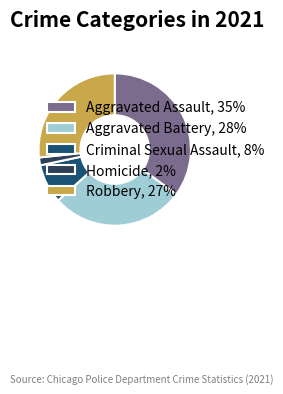

Rank the categories by value from lowest to highest.

Homicide, Criminal Sexual Assault, Robbery, Aggravated Battery, Aggravated Assault